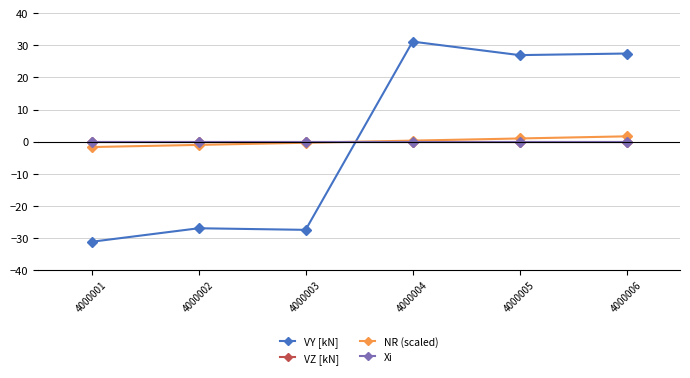

What is the smallest value displayed?

-31.2